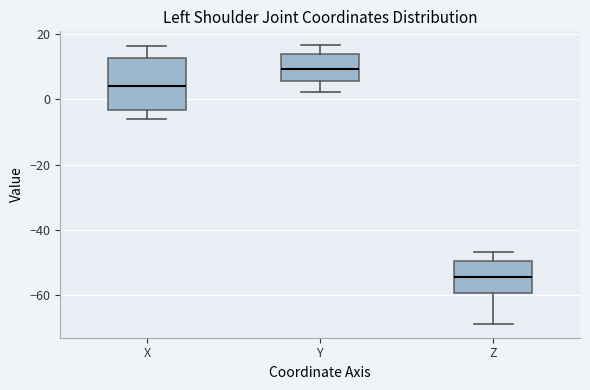

Reading left to right, read every box against the y-axis: the position of its median line, the range the box covers, and the ends of its whiskers. The values are not printed on the chart, so give them approximately, as read against the axis.

X: median 4, box -4 to 12, whiskers -6 to 16
Y: median 10, box 6 to 14, whiskers 2 to 16
Z: median -54, box -60 to -50, whiskers -68 to -46